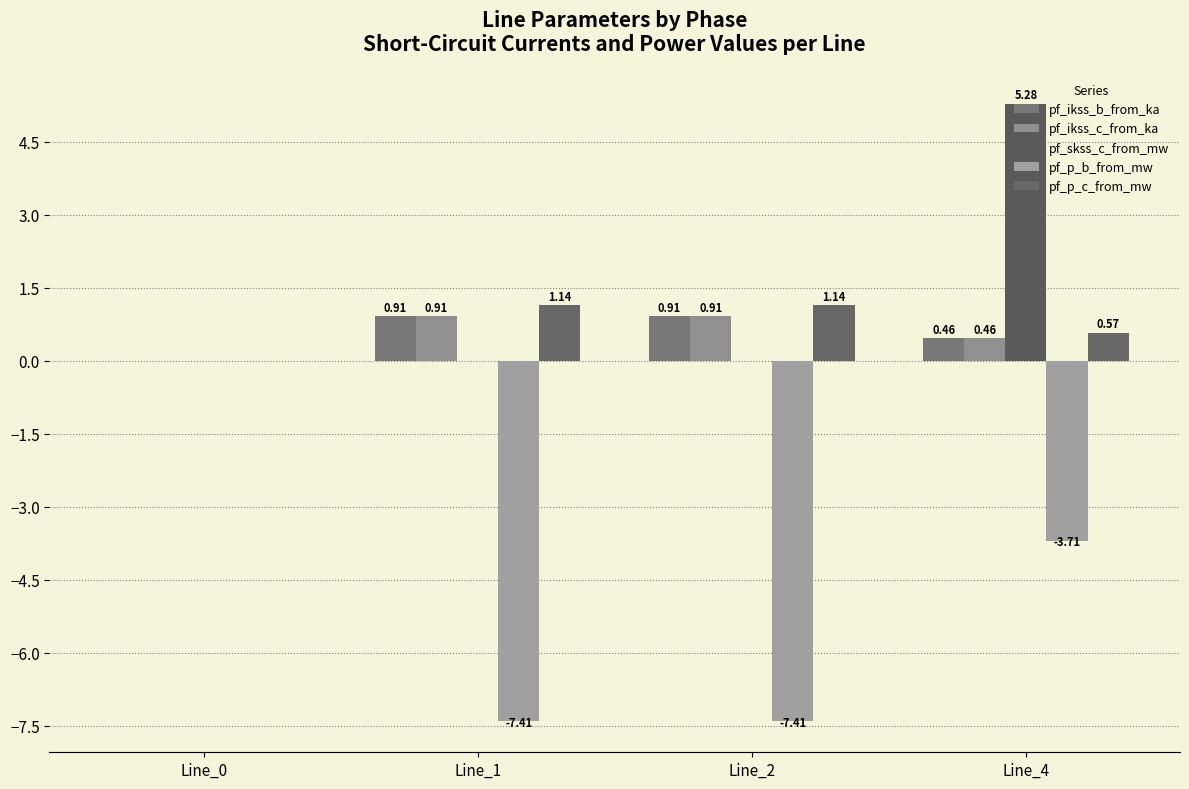

What is the minimum value shown in the chart?

-7.4